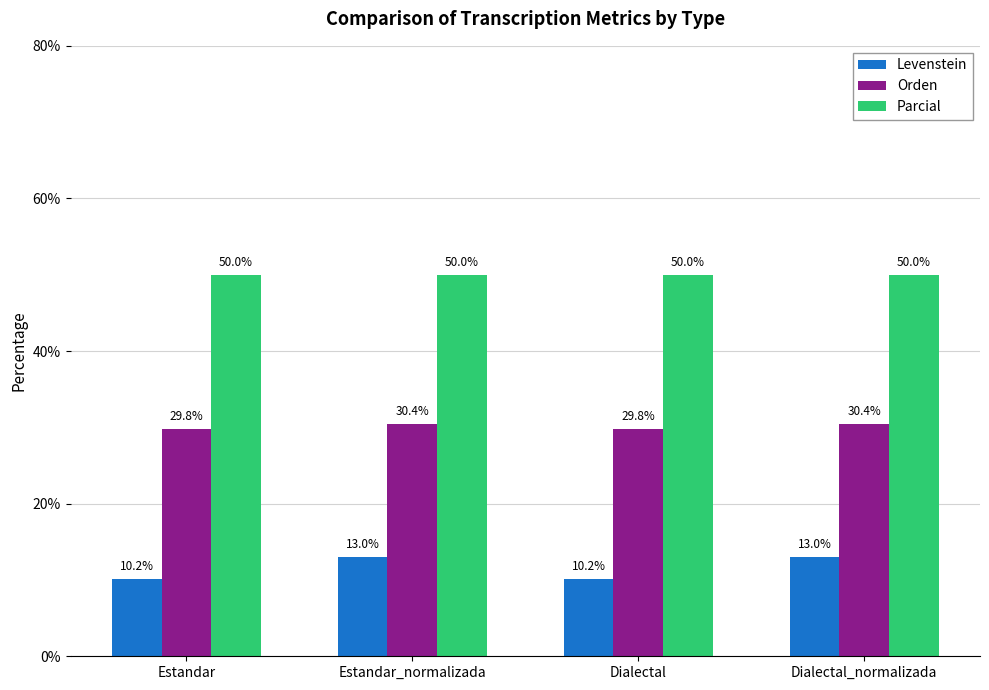

Which series has the largest total across all categories?

Parcial